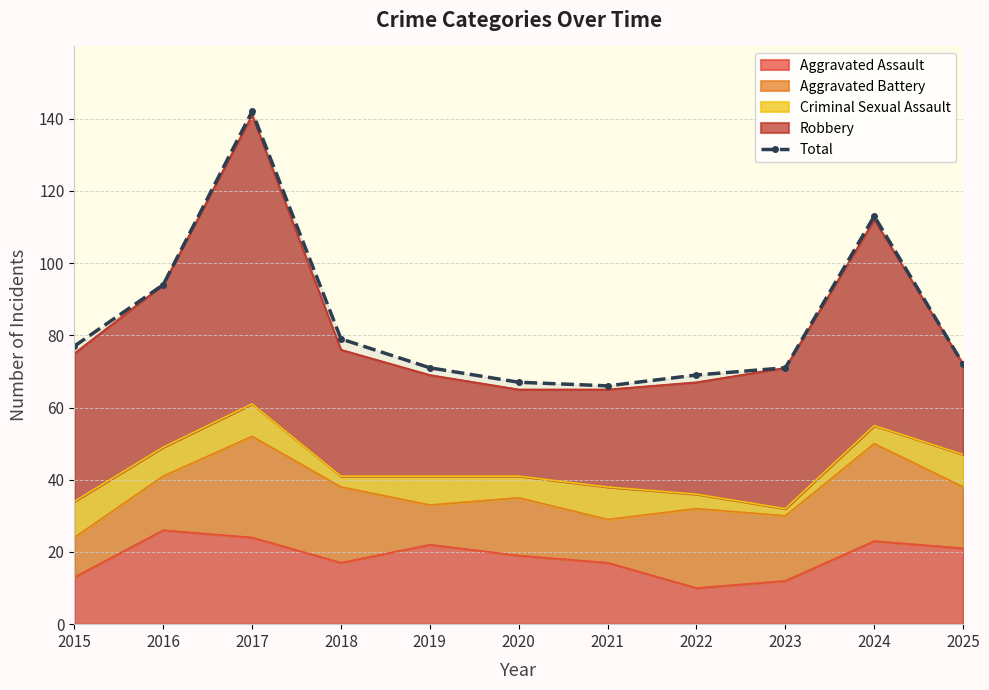

Which has a higher value, 2021 or 2019?

2019